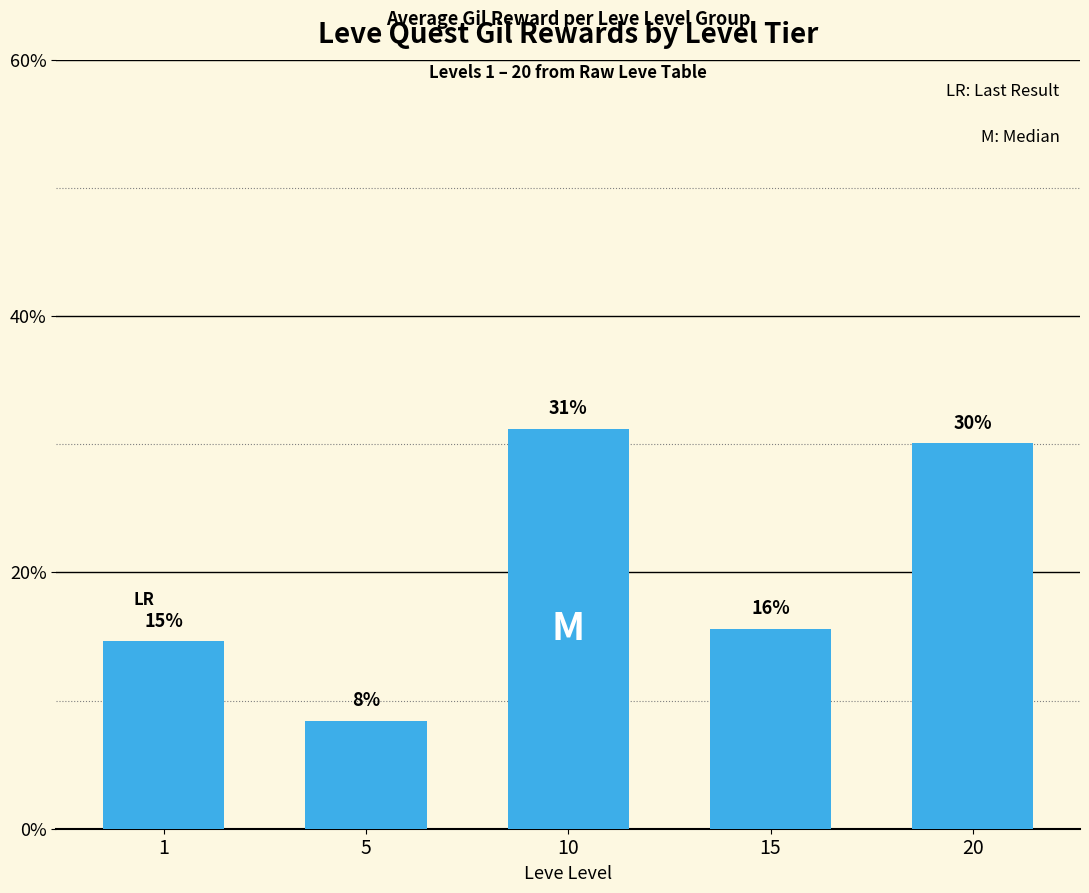

Which label corresponds to the largest value in the chart?

10